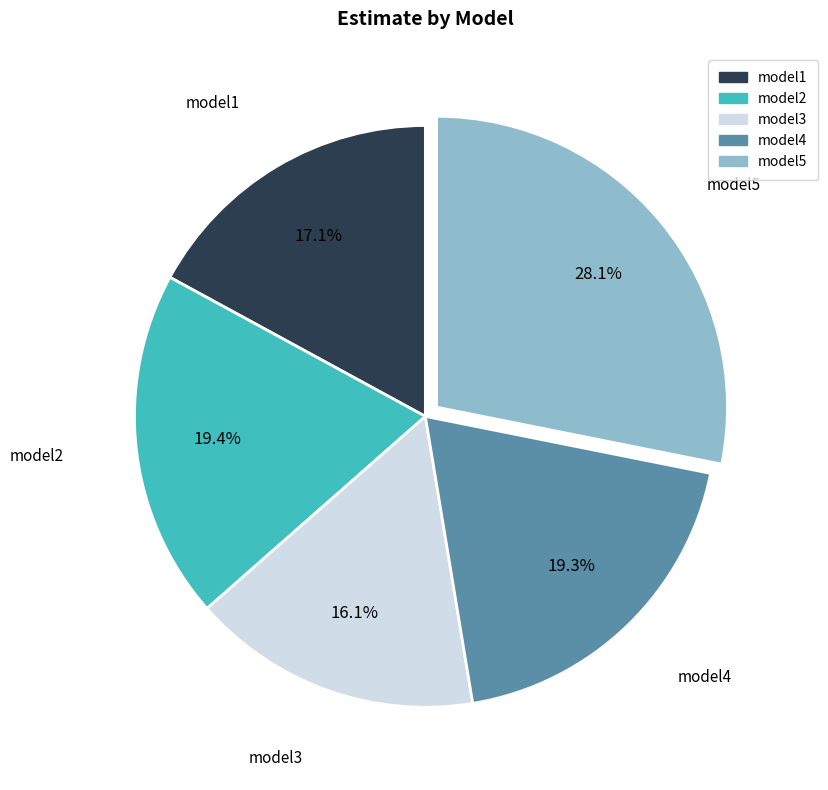

Is model3 the majority of the pie?

No